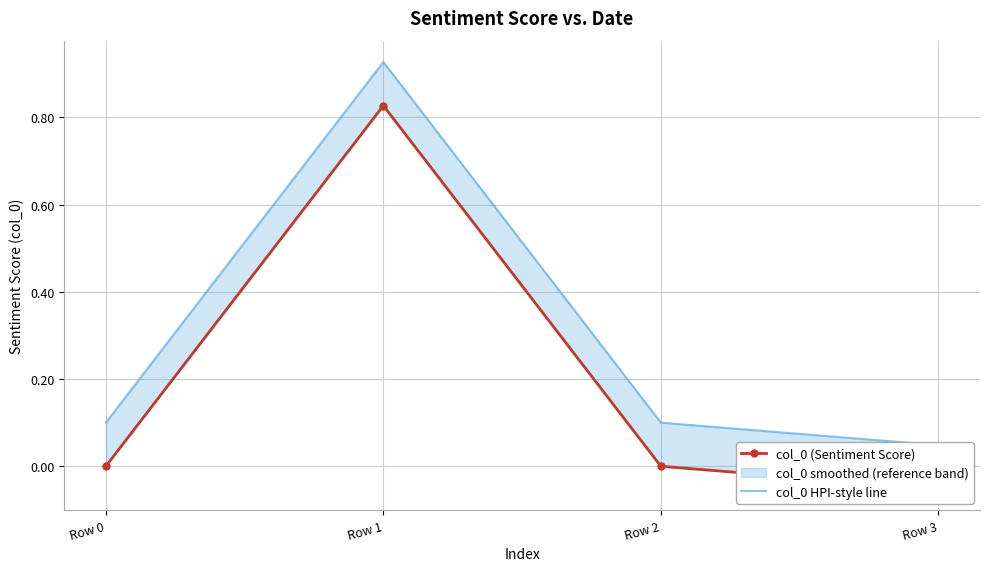

Reading left to right, list all the values displayed in this chart.

col_0 (Sentiment Score): Row 0=0.0	Row 1=0.8	Row 2=0.0	Row 3=-0.1
col_0 HPI-style line: Row 0=0.1	Row 1=0.9	Row 2=0.1	Row 3=0.0